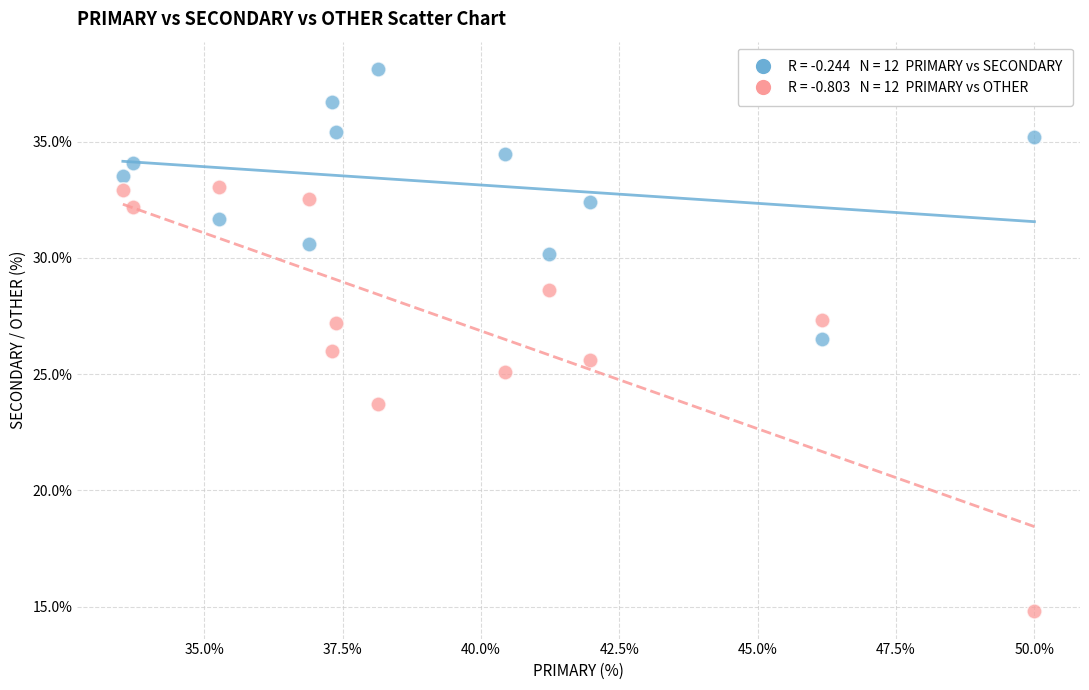

Across all data points, what is the range of Y values (max minus min)?

23.4